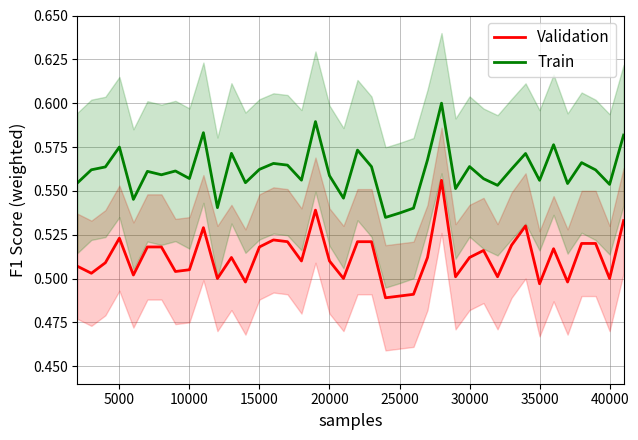

How many Validation values are between 0 and 1?

40